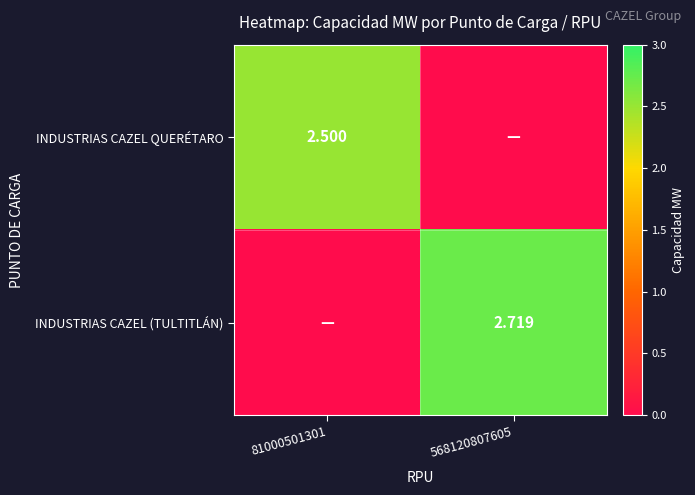

Is the value of INDUSTRIAS CAZEL (TULTITLÁN) at 568120807605 greater than the value of INDUSTRIAS CAZEL QUERÉTARO at 81000501301?

Yes